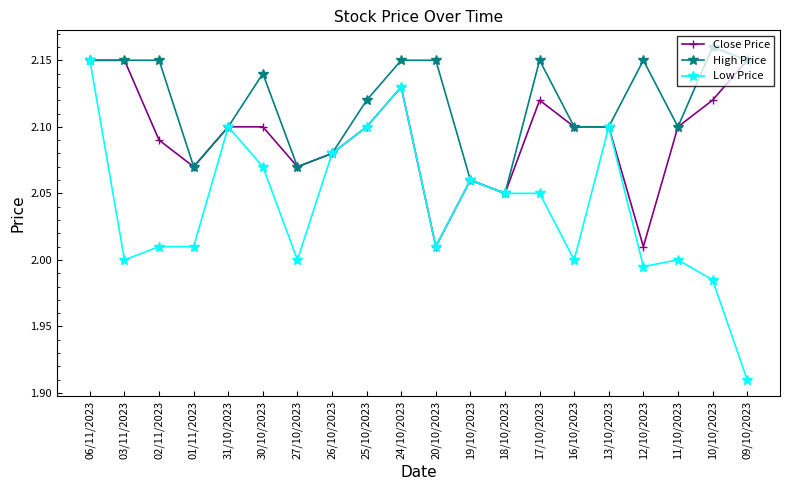

What is the sum of all High Price values?

42.4